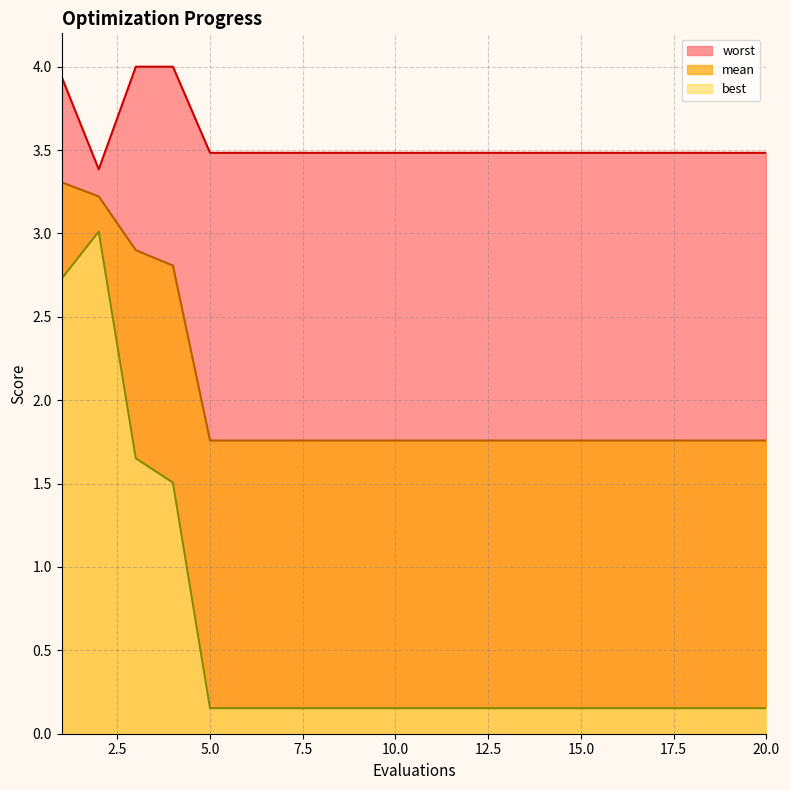

The best series shows 0.2 at 14. True or false?

True